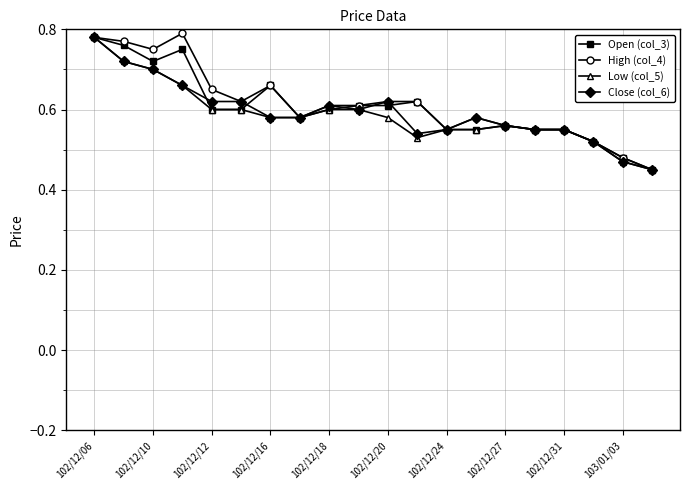

How many Low (col_5) values are between 0 and 1?

20